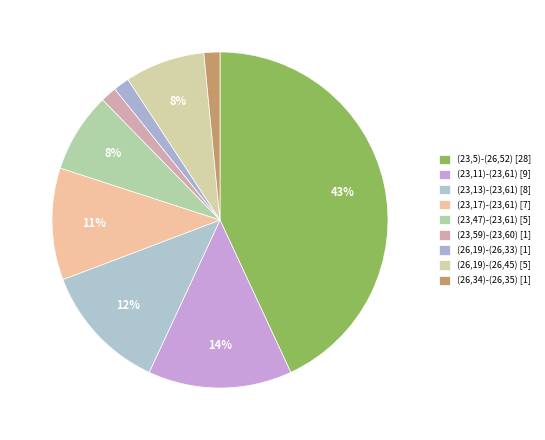

Is there a majority slice in this chart?

No